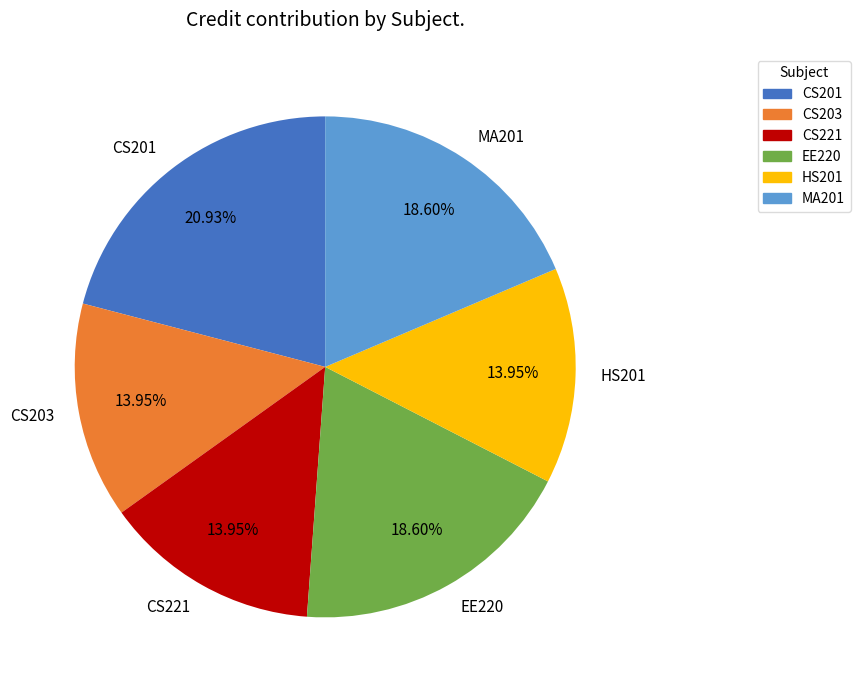

Count the number of slices in the pie.

6